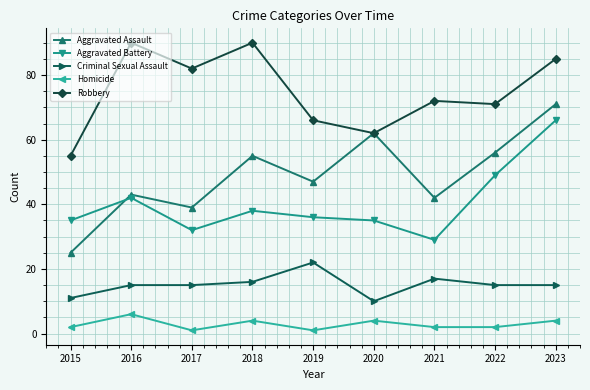

Read the Robbery value at 2017.

82